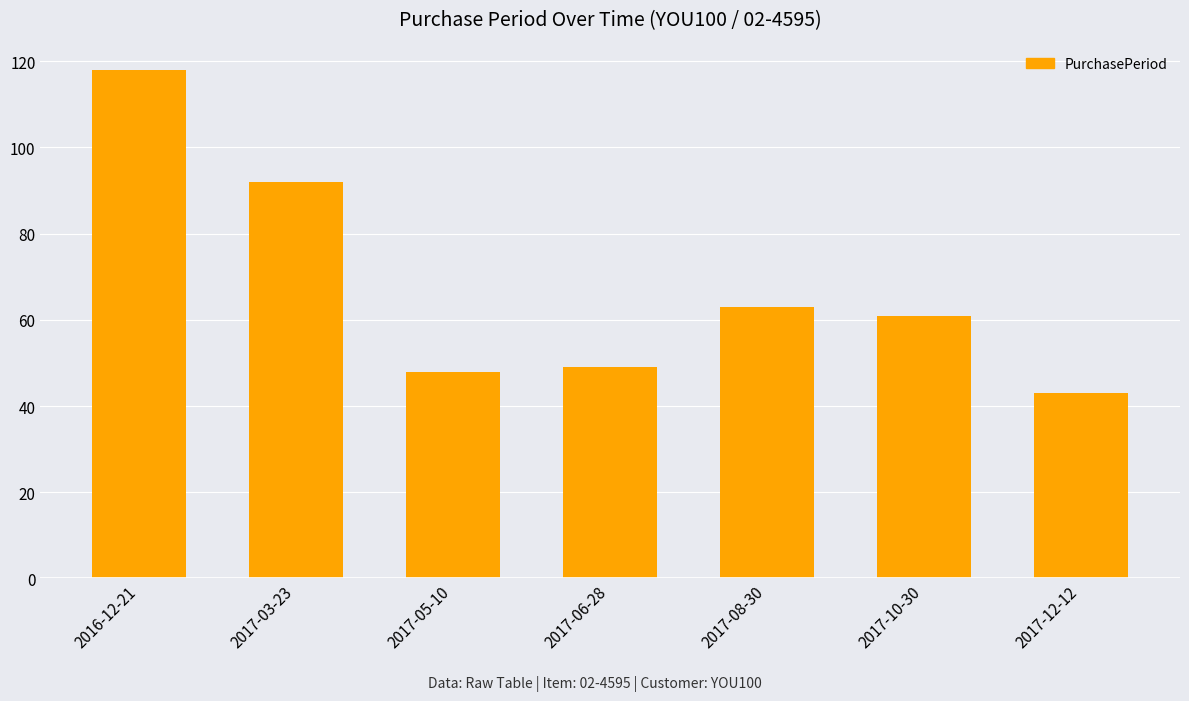

At which label does the data first exceed 61?

2016-12-21